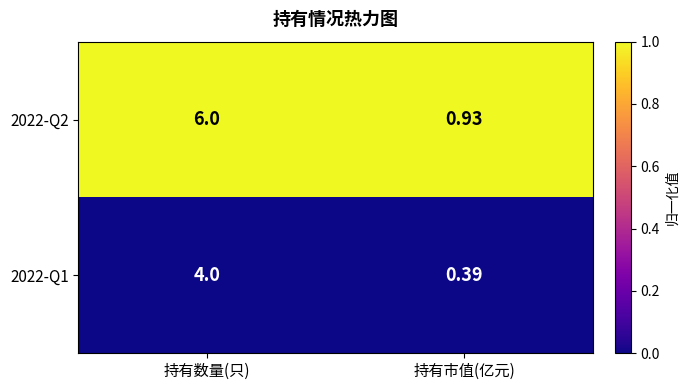

At which label does 2022-Q2 reach its minimum?

持有市值(亿元)